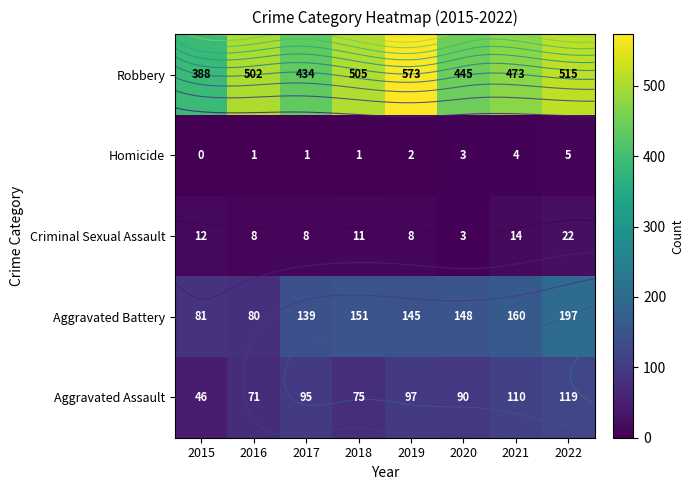

True or false: Criminal Sexual Assault has a value of 4 at 2020.

False